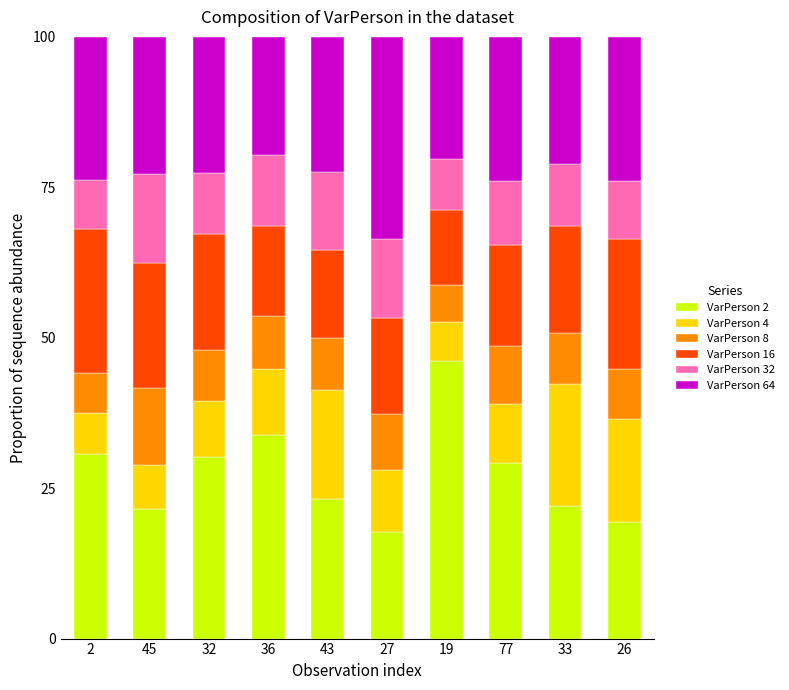

How many bars are there in total?

10